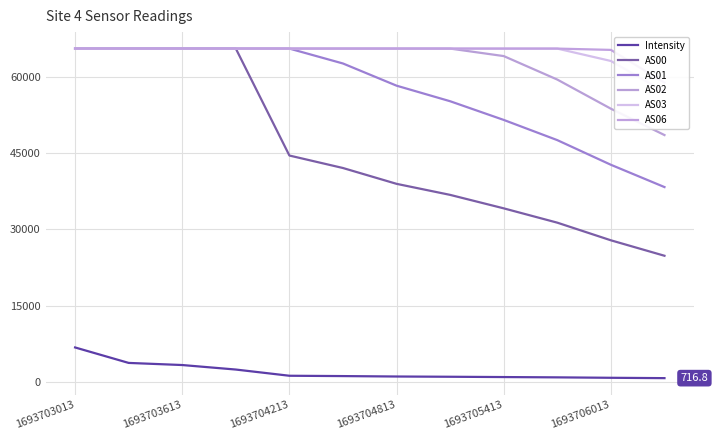

What is the highest value of the AS01 series?

65535.0